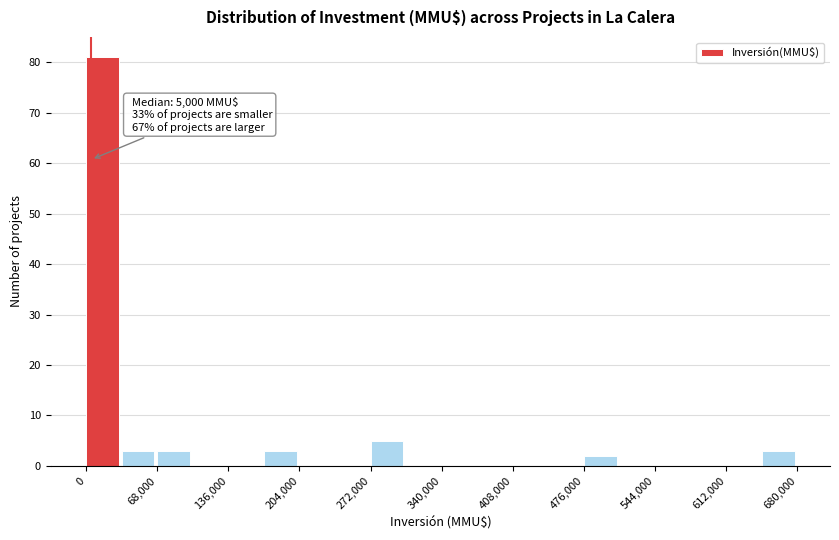

Around what value on the x-axis is the tallest bar? Give the approximate position of its centre, as read against the axis.

20000